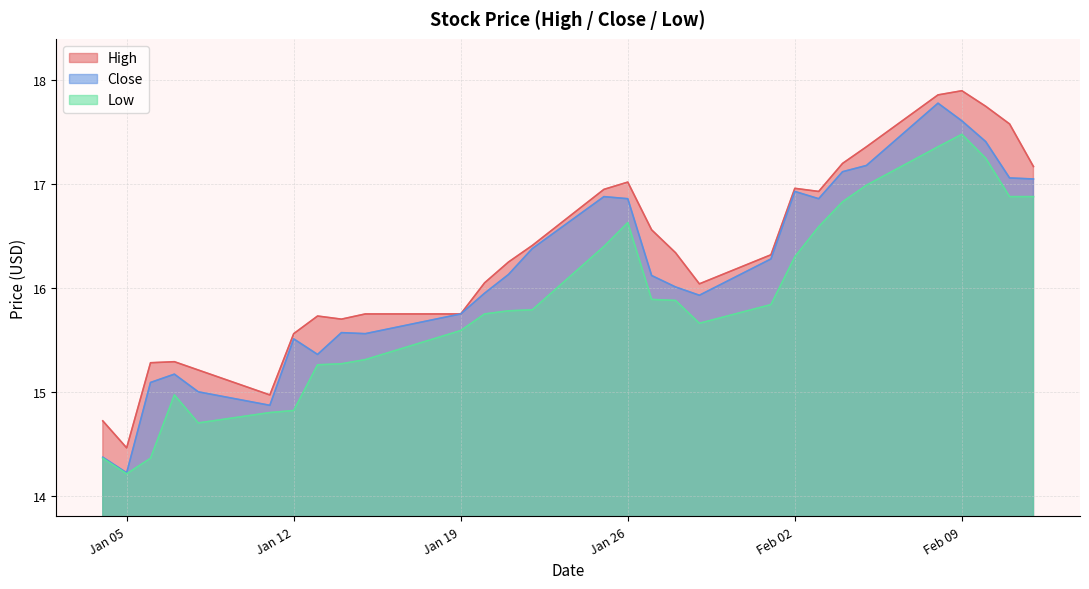

At which category is the sum across all series the highest?

2021-02-08